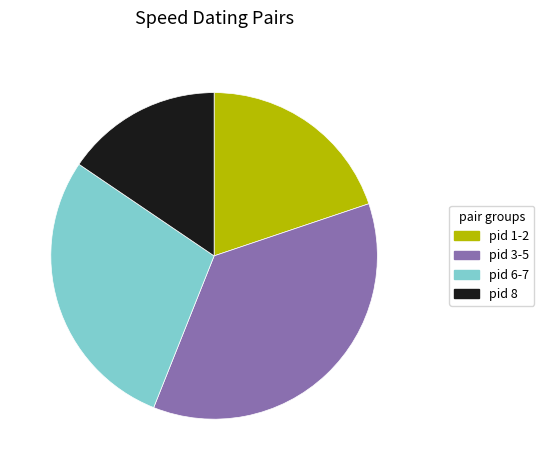

Rank the categories by value from highest to lowest.

pid 3-5, pid 6-7, pid 1-2, pid 8